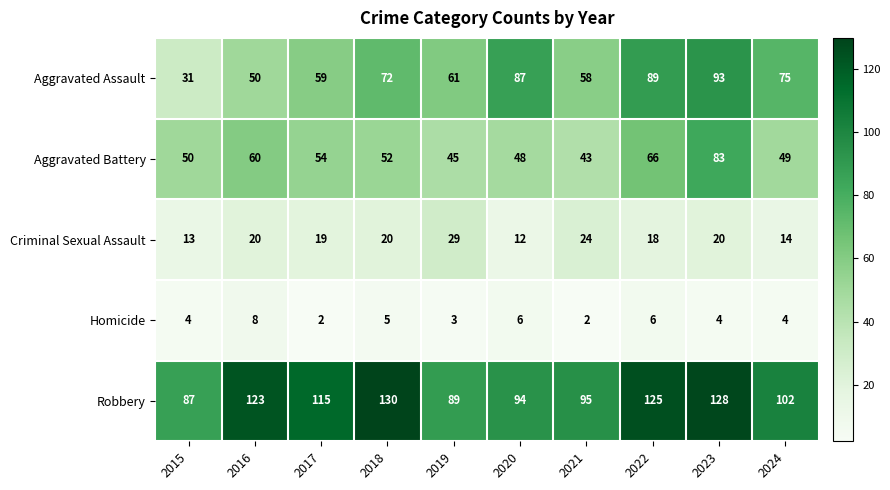

What is the average value of the Aggravated Battery series?

55